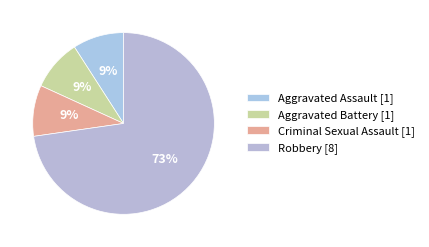

Count the number of slices in the pie.

4